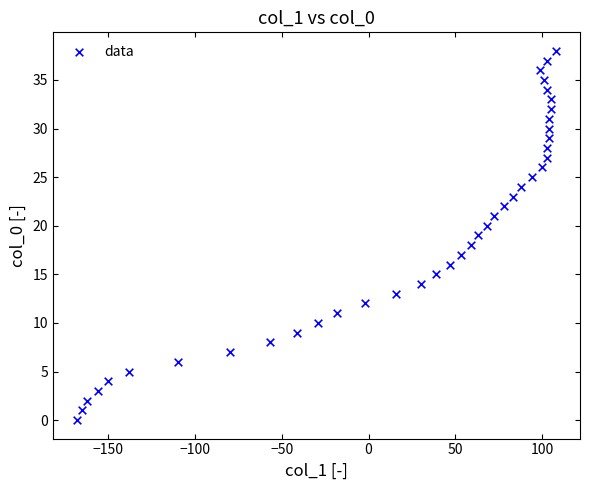

What is the range of X values (max minus min)?

276